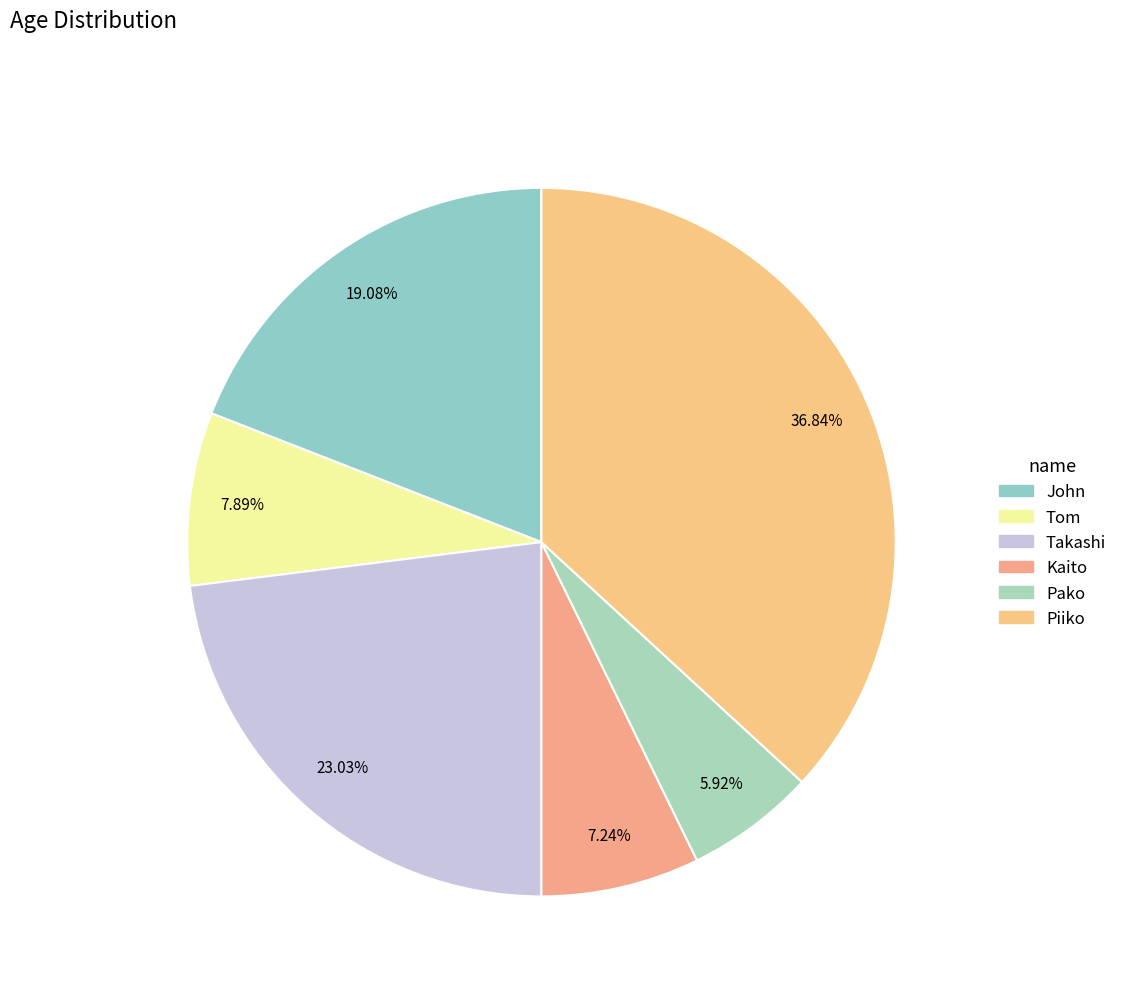

What portion of the pie excludes Tom?

92.1%